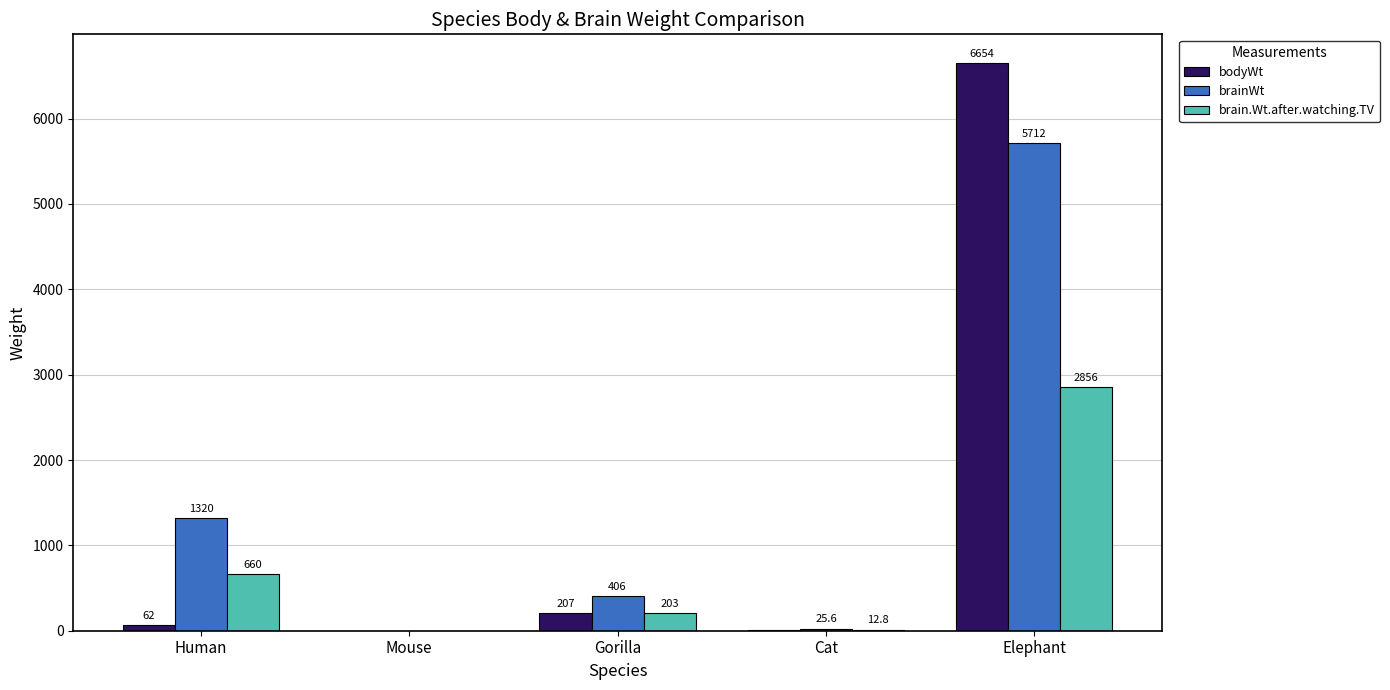

True or false: brainWt has a value of 5712.0 at Elephant.

True